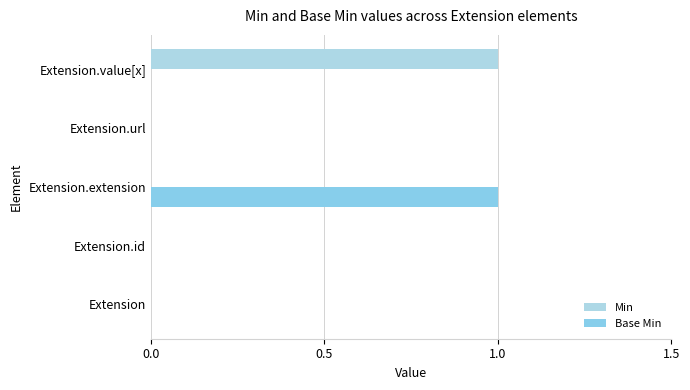

How many categories are shown in the chart?

5